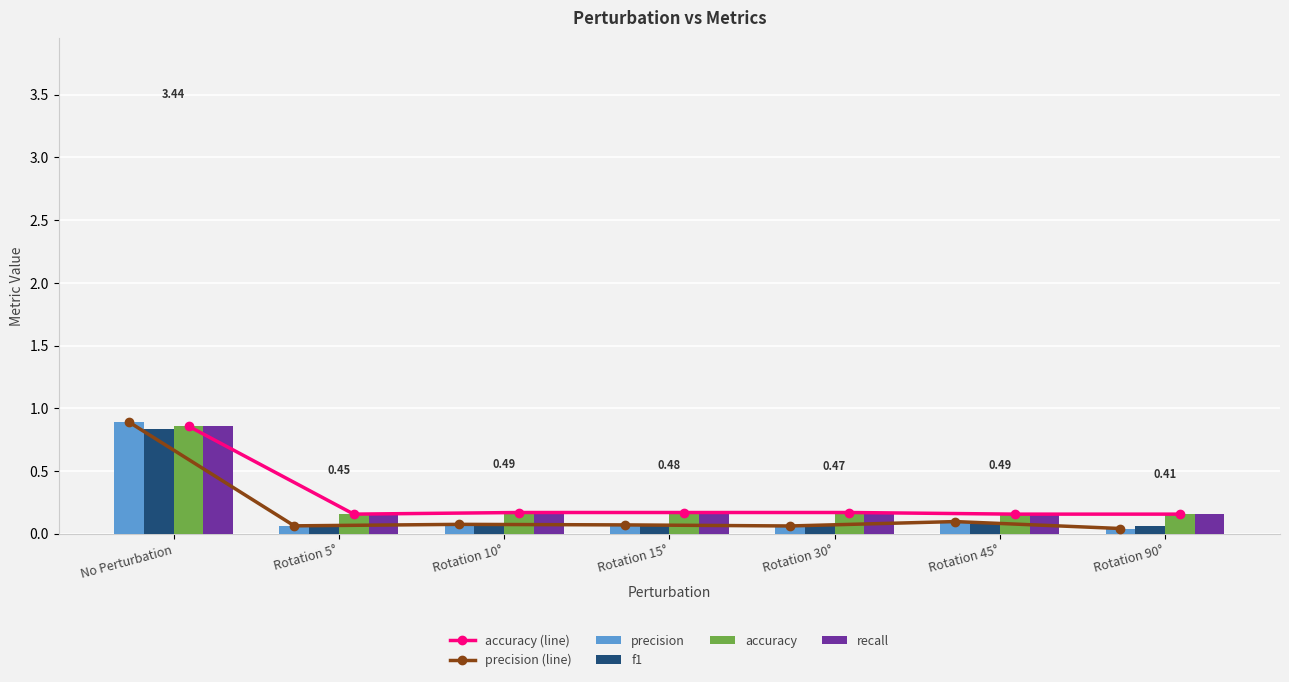

What is the maximum value shown in the chart?

0.9